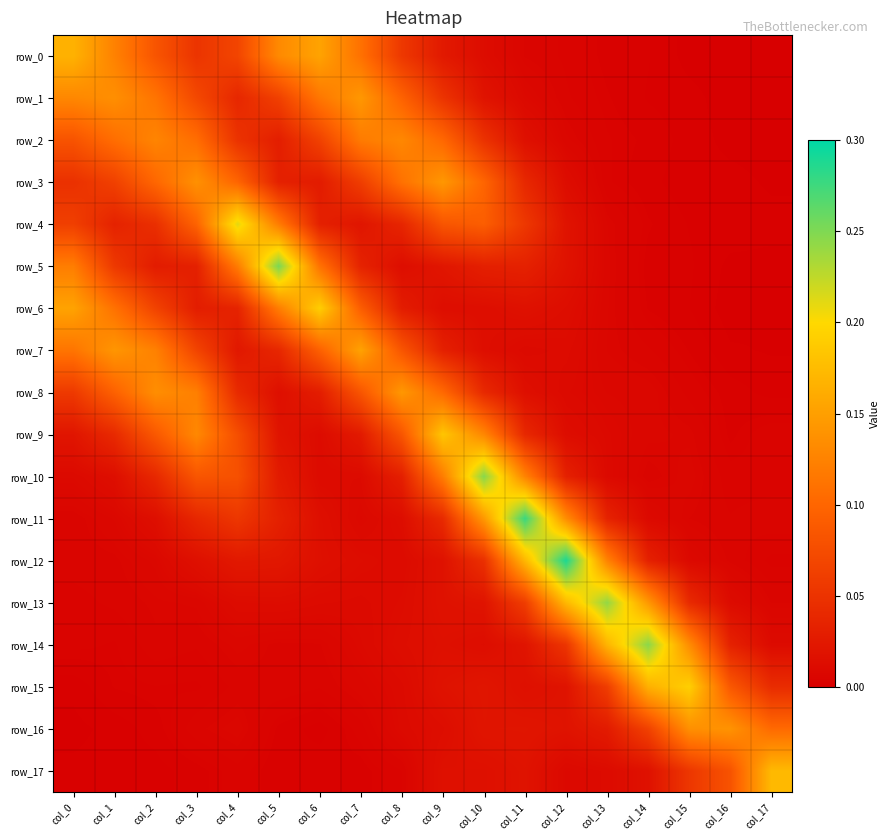

Between col_0 and col_5, which series saw the biggest shift?

row_5